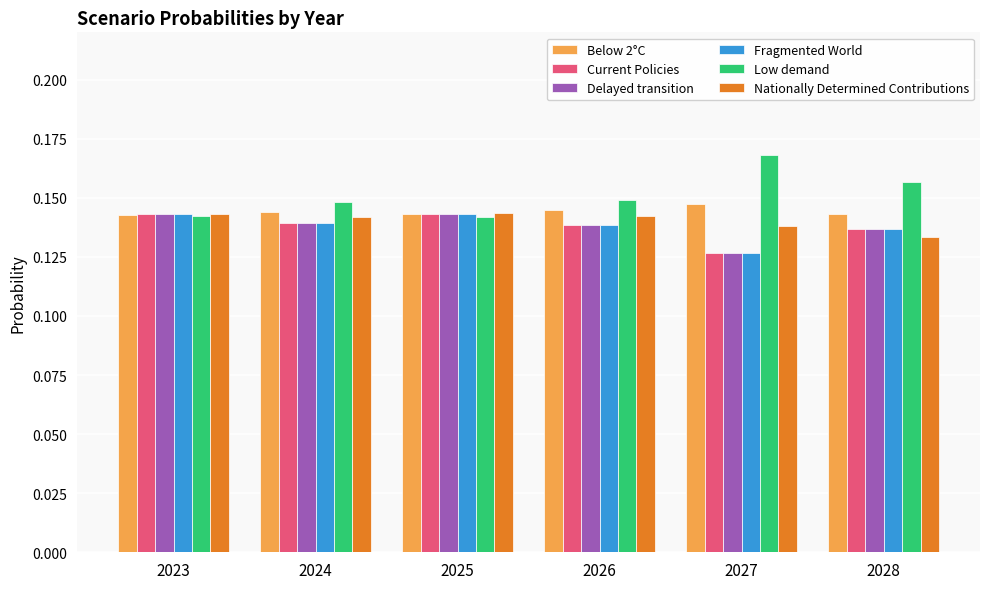

True or false: Fragmented World has a value of 0.2 at 2025.

False